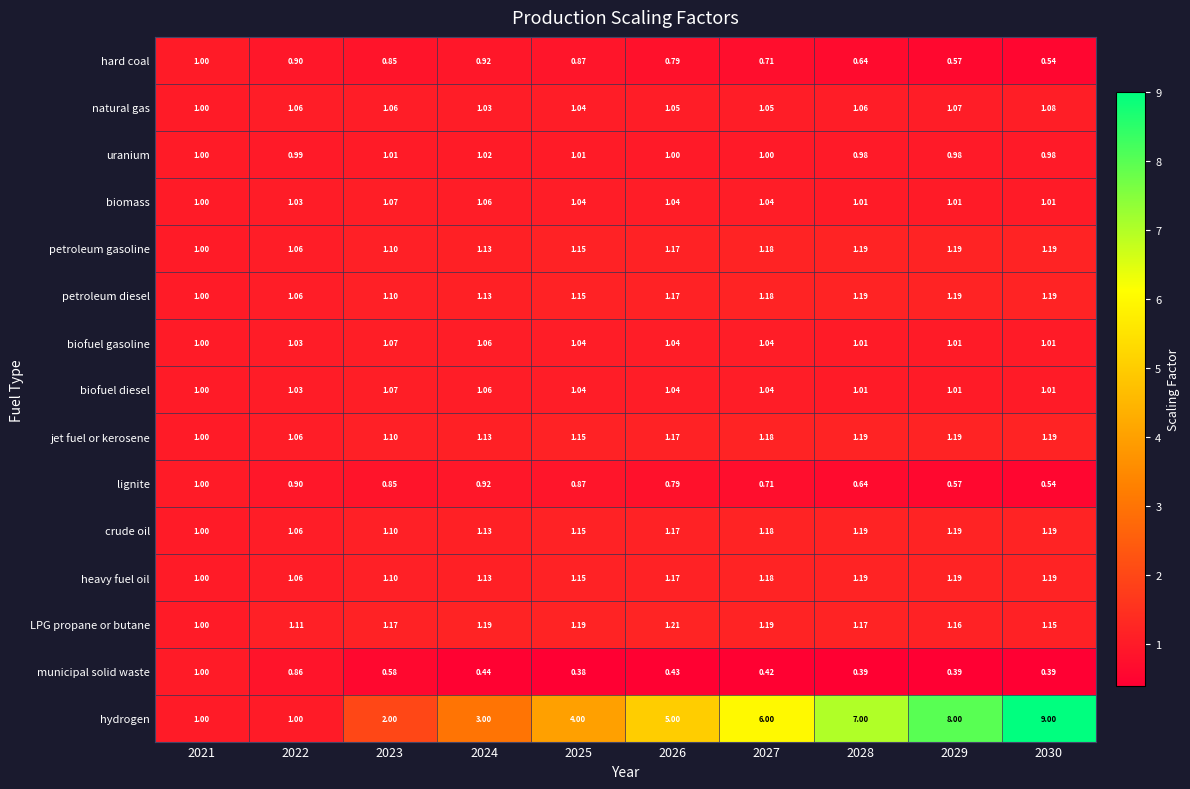

Which series has the widest spread of values?

hydrogen